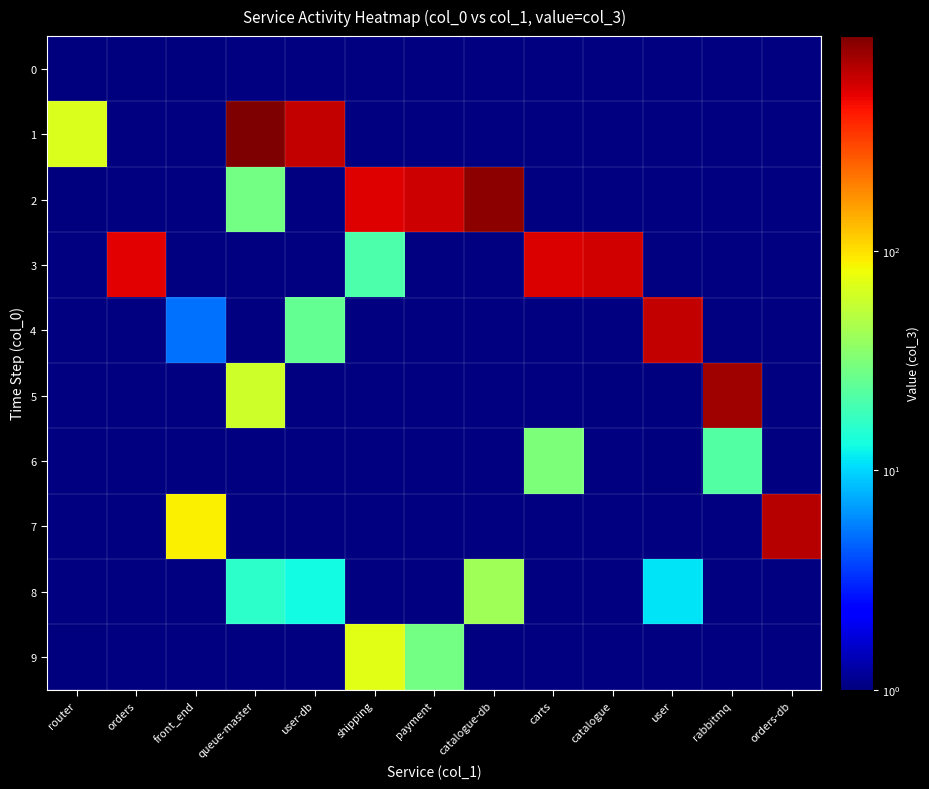

Rank the series at shipping from highest to lowest value.

2, 9, 3, 0, 1, 4, 5, 6, 7, 8